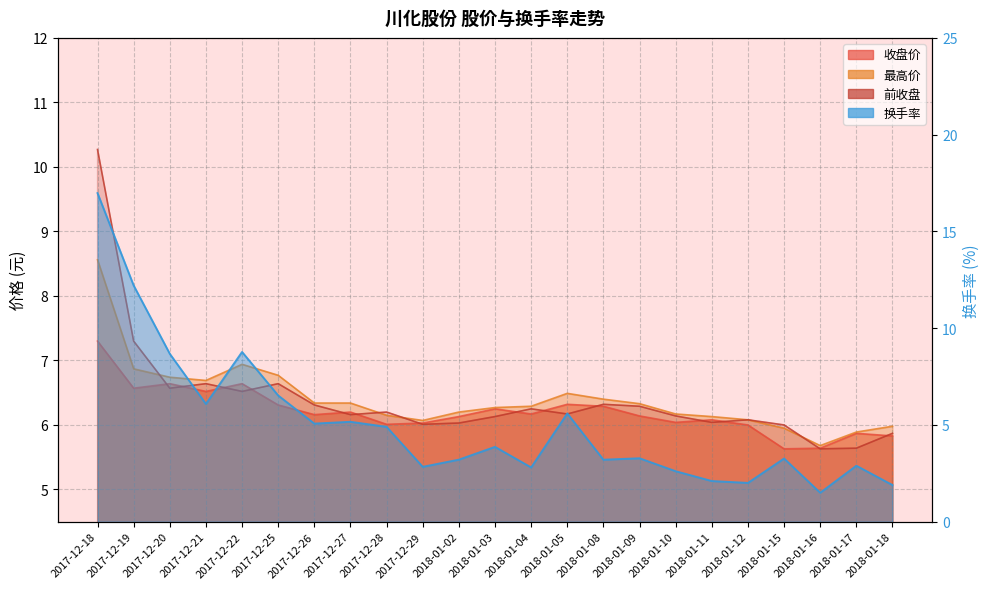

Which series ends up on top after the final intersection of 前收盘 and 换手率?

前收盘